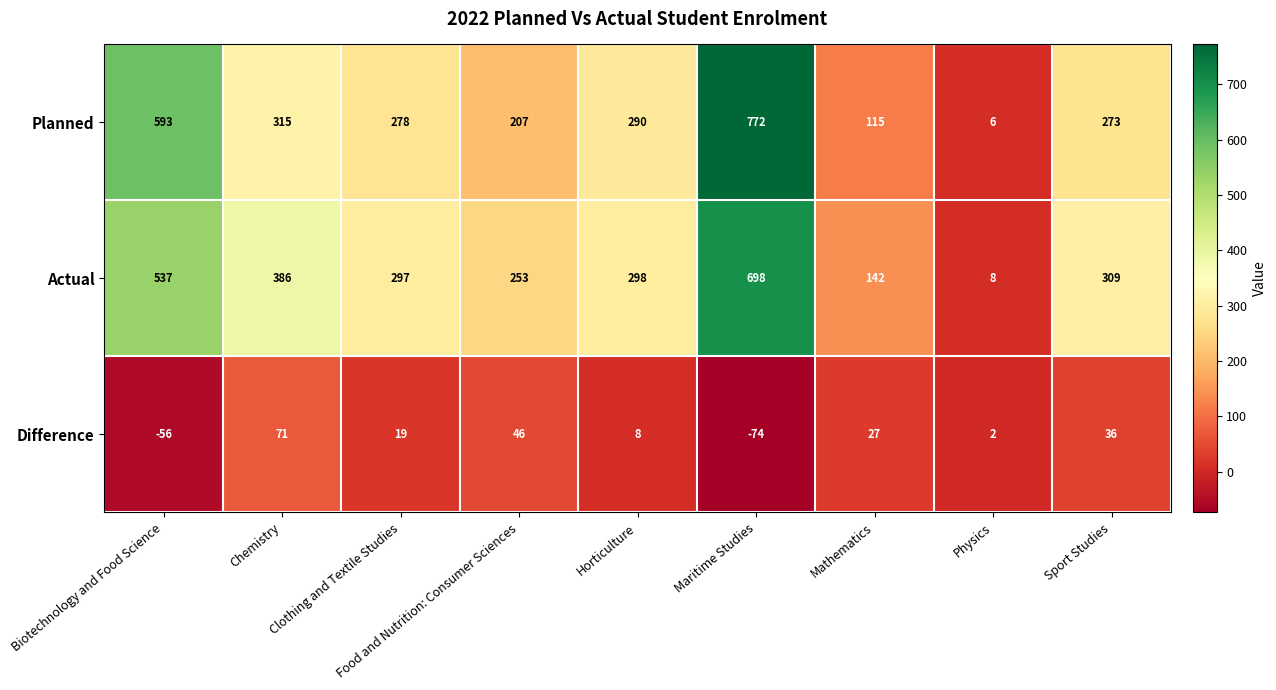

What is the difference between the highest and lowest values at Physics?

6